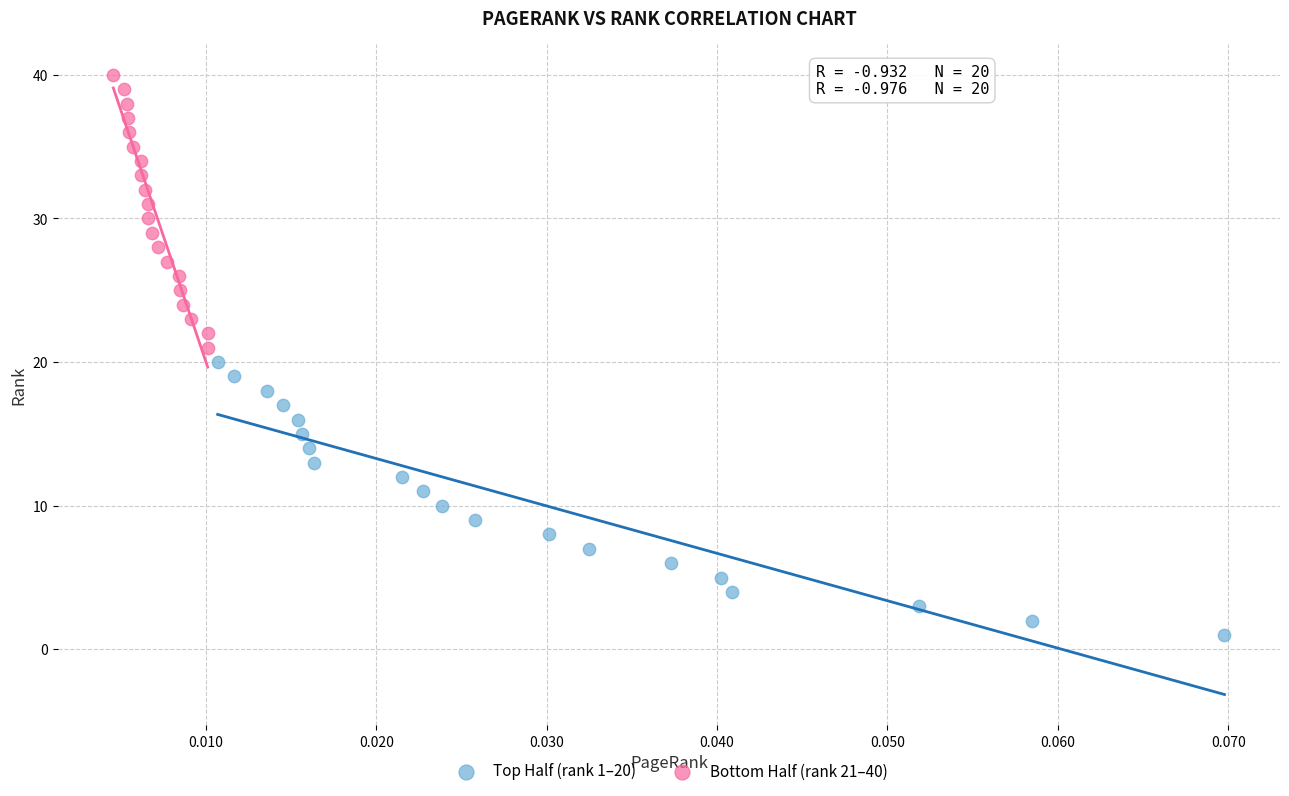

What are all the series names shown in the legend?

Top Half (rank 1–20), Bottom Half (rank 21–40)